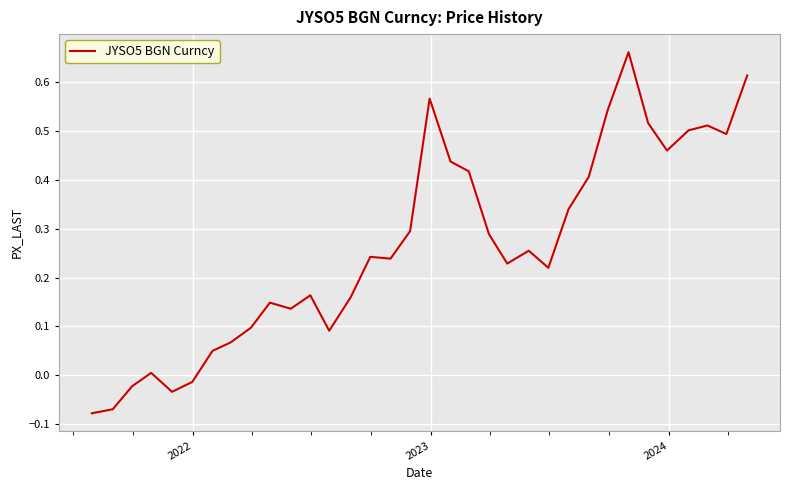

Does the chart display data point markers on the line(s)?

No